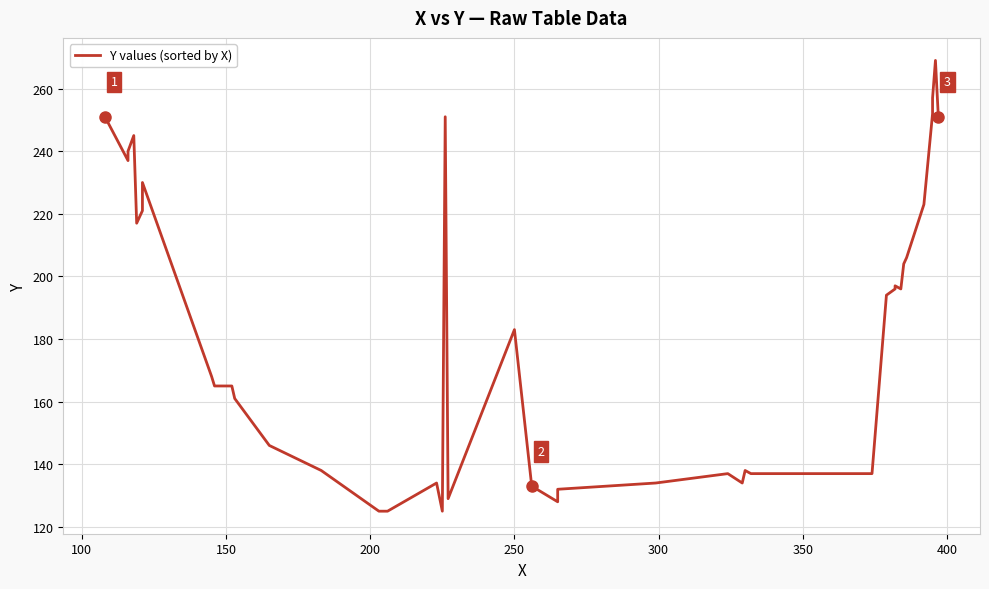

How many points are higher than both their immediate neighbors (excluding endpoints)?

9